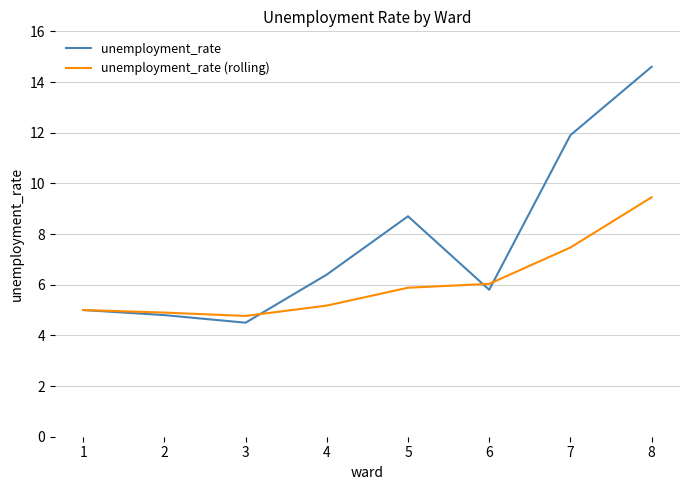

List the series in order of their overall mean, lowest first.

unemployment_rate (rolling), unemployment_rate